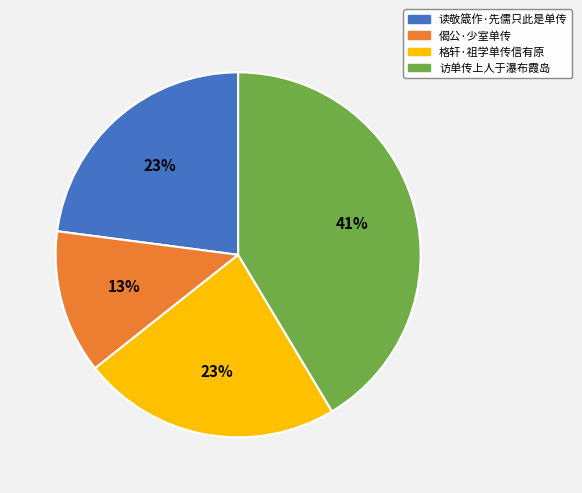

Is it true that 读敬箴作·先儒只此是单传 is 38% of the pie?

False